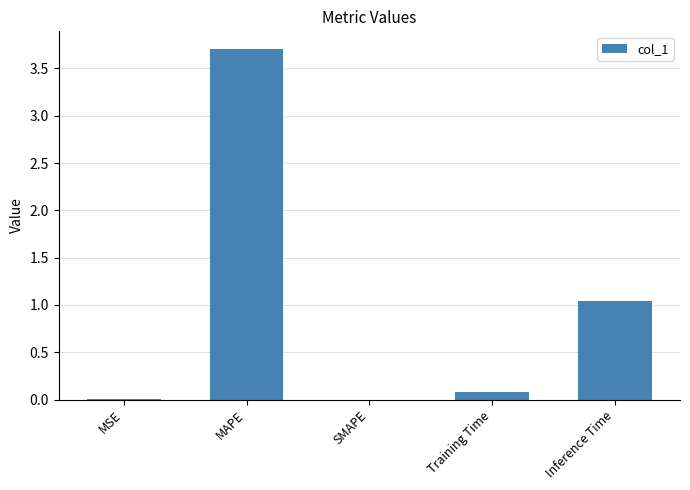

At which label is the value closest to 1?

Inference Time